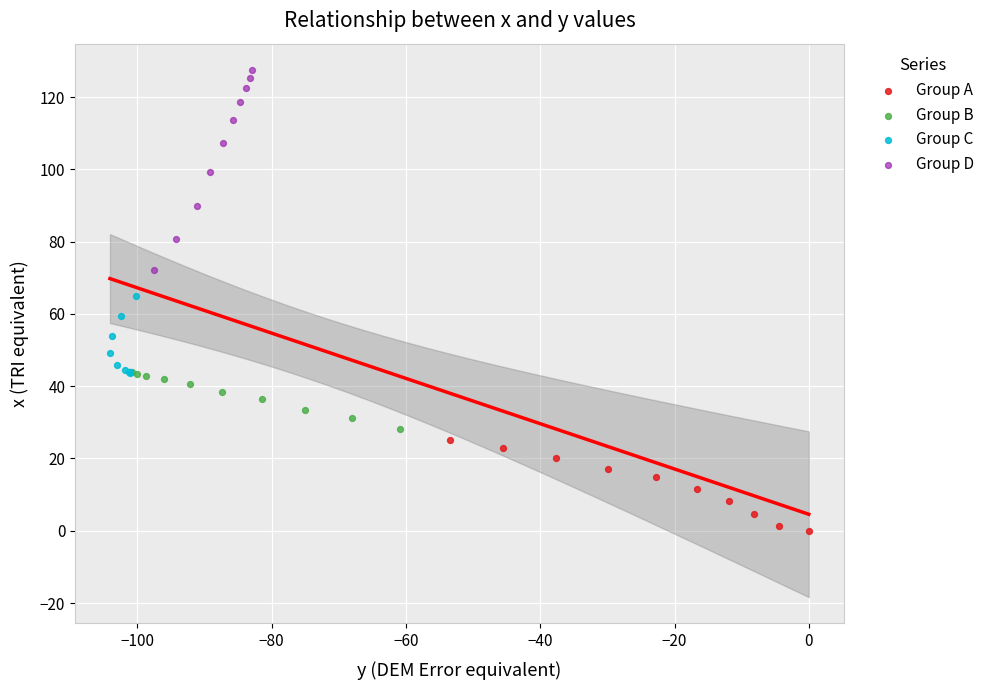

Which series reaches the maximum Y coordinate?

Group D